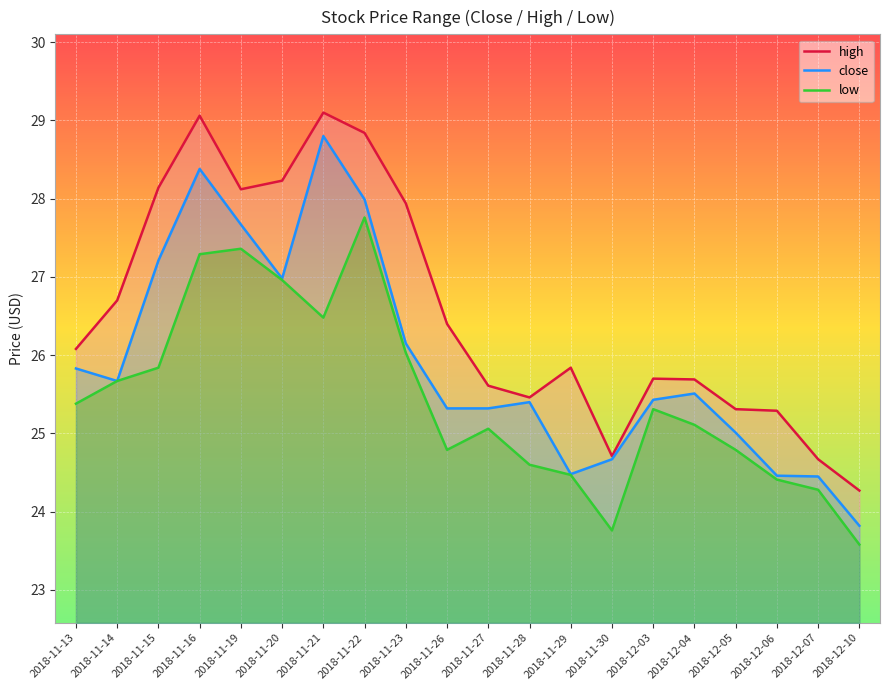

What are all the series names shown in the legend?

high, close, low